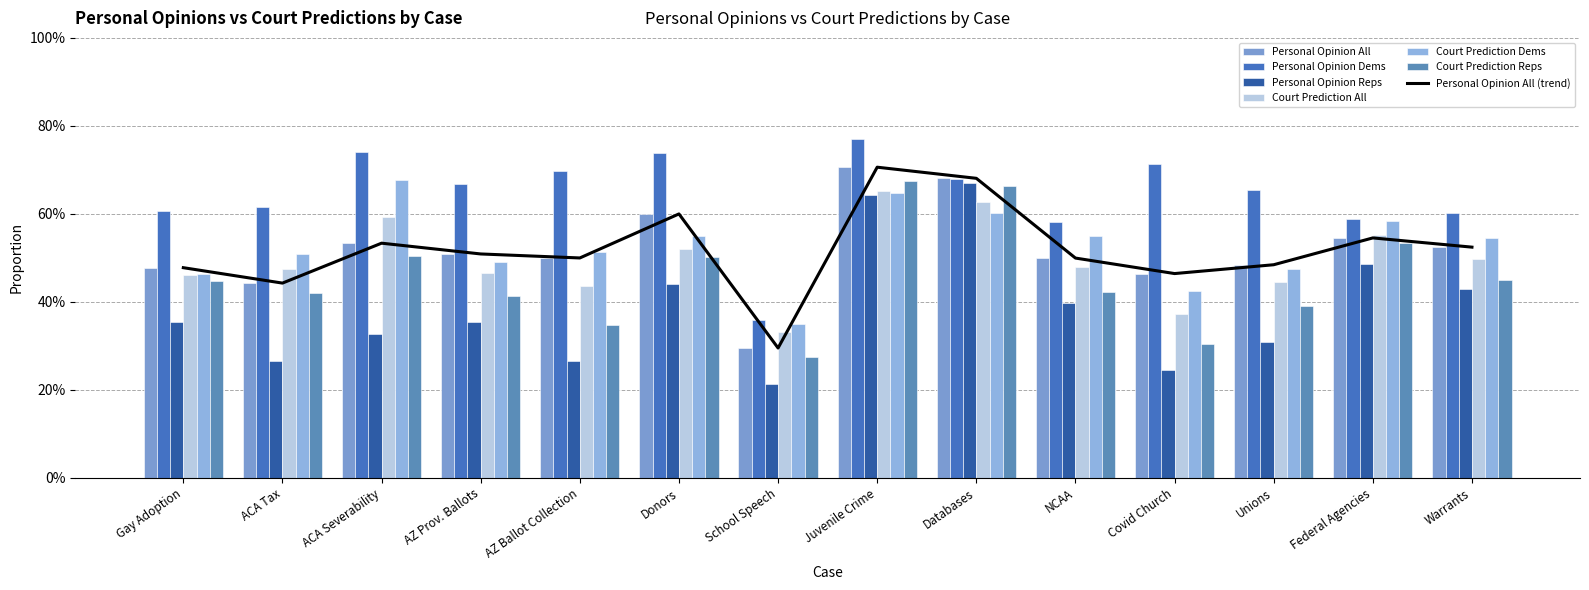

At which label does Court Prediction Dems reach its minimum?

School Speech